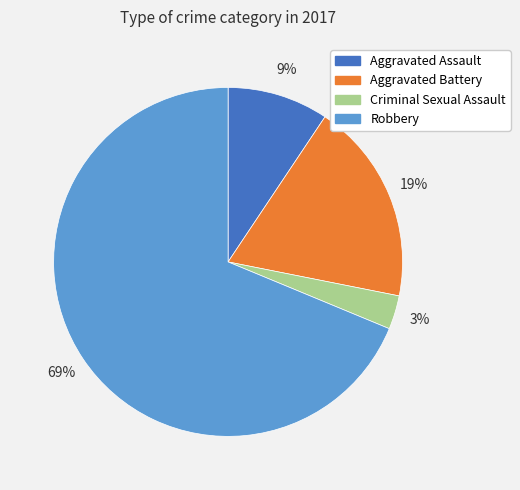

Is Criminal Sexual Assault the majority of the pie?

No